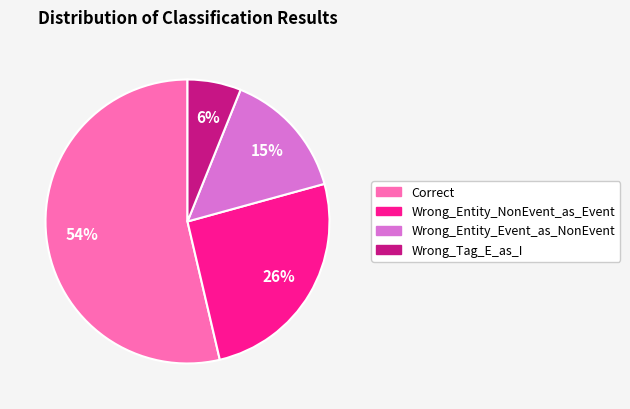

Between Wrong_Tag_E_as_I and Wrong_Entity_NonEvent_as_Event, which is larger?

Wrong_Entity_NonEvent_as_Event